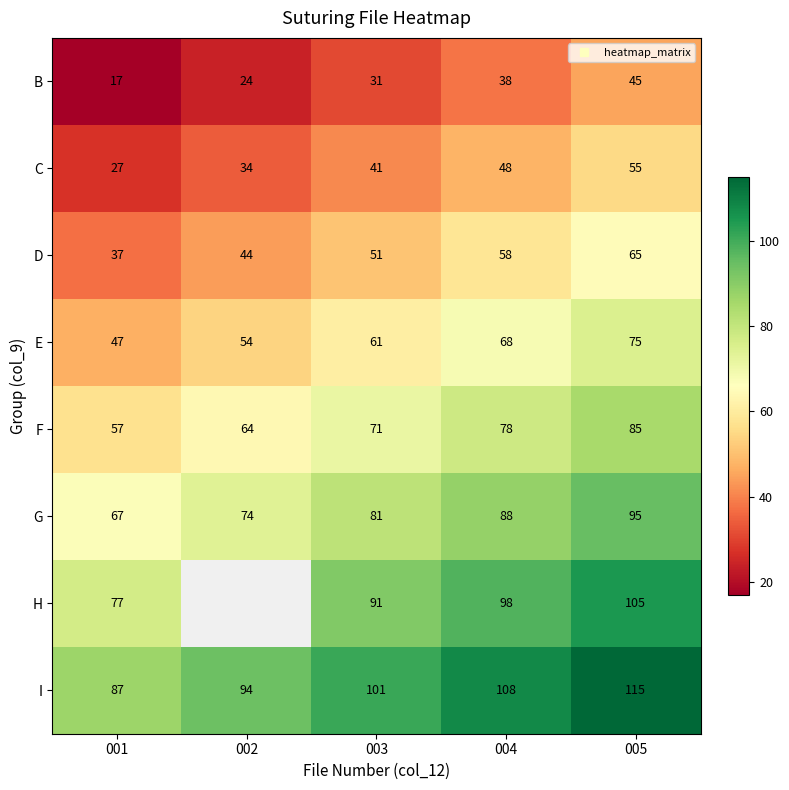

Between 005 and 003, which is larger?

005